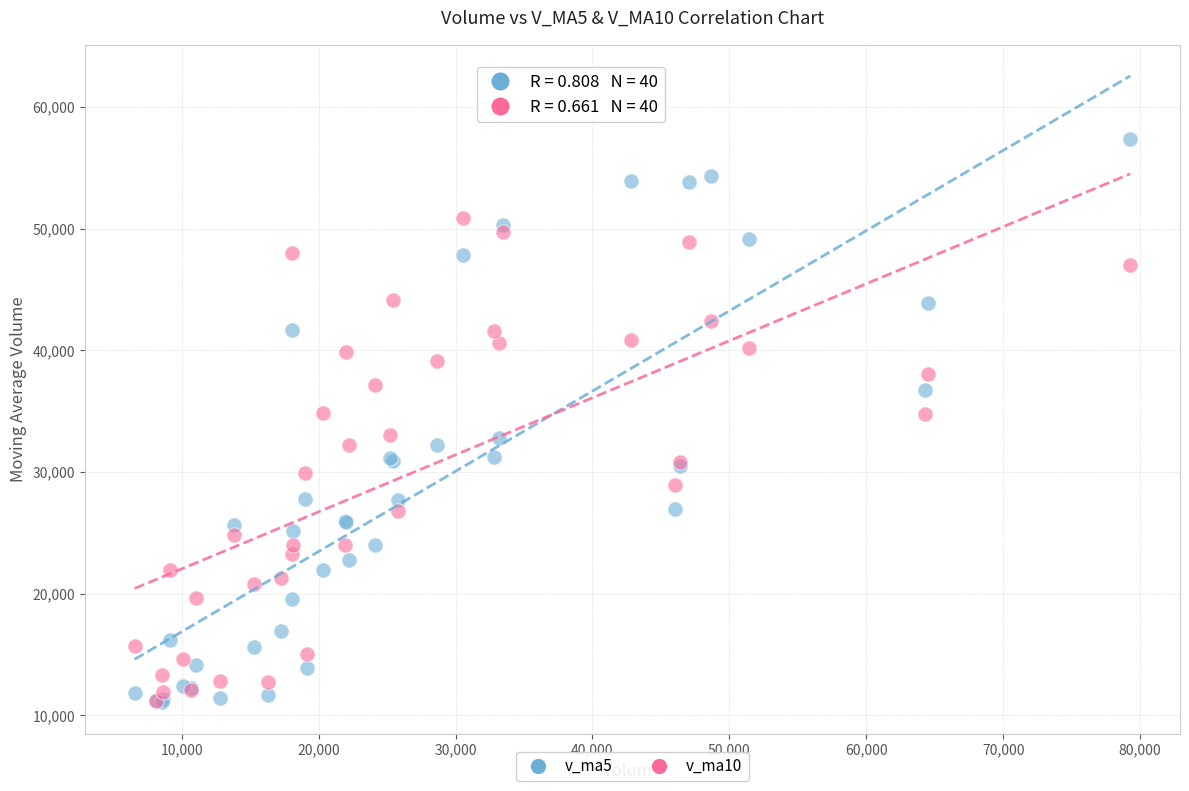

What are all the series names shown in the legend?

v_ma5, v_ma10